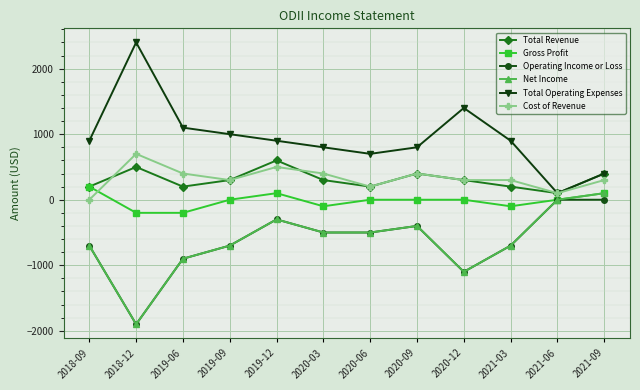

Is the value of Gross Profit at 2021-09 greater than the value of Net Income at 2018-09?

Yes